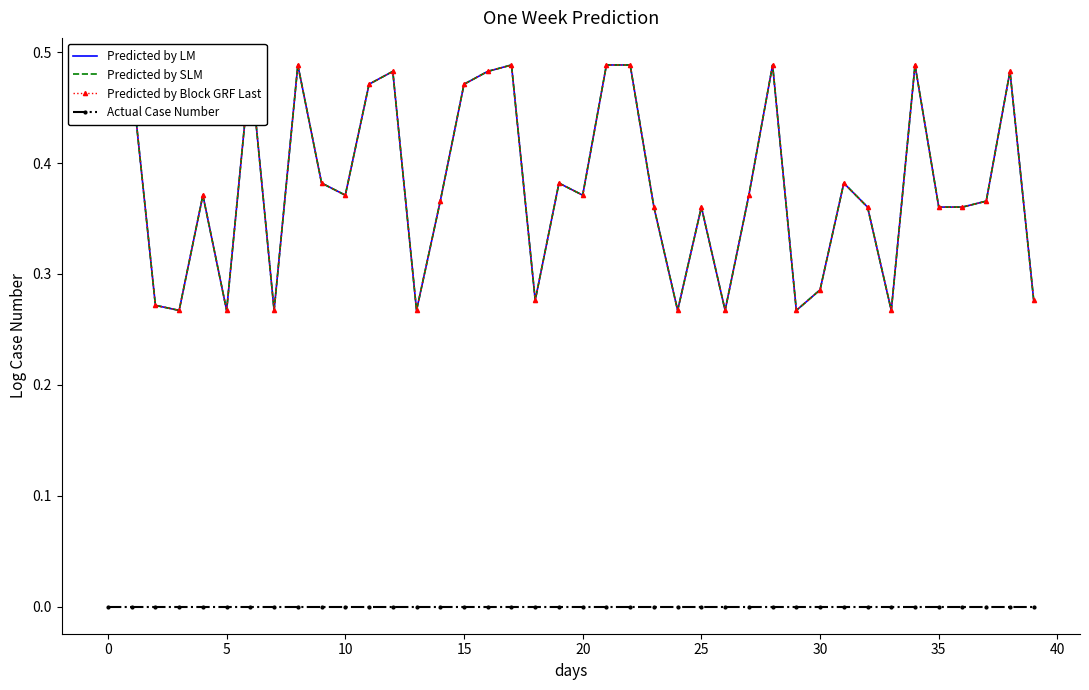

What is the label of the 14th point from the left?

13